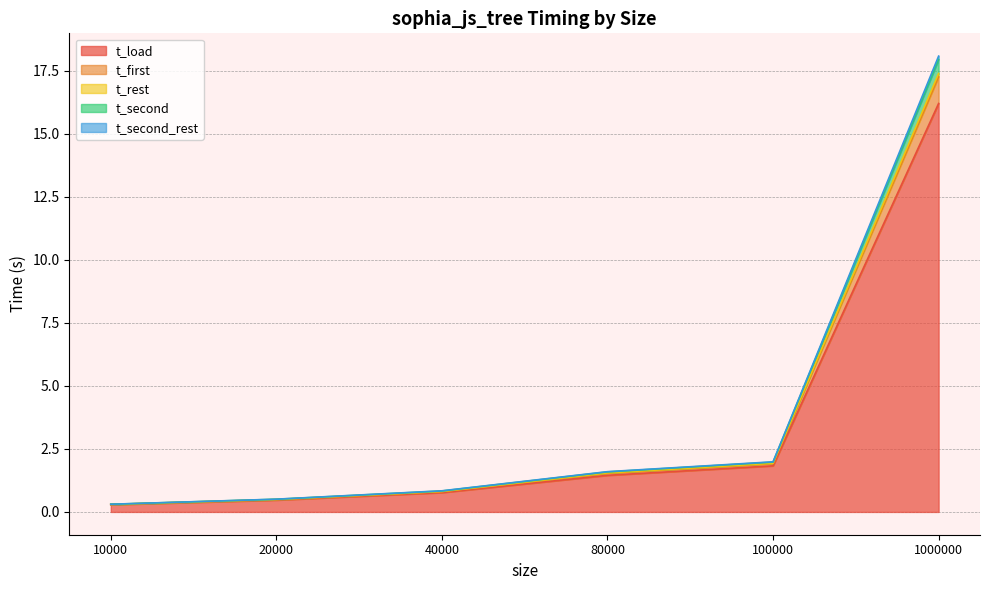

The t_rest series shows 0.7 at 20000. True or false?

False